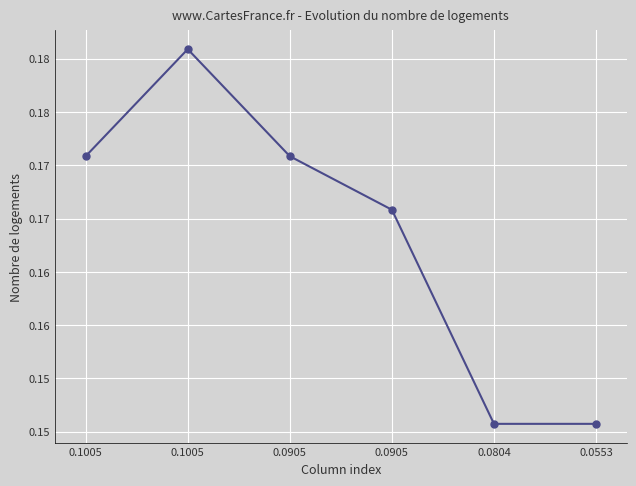

Where is the first local maximum?

0.1005